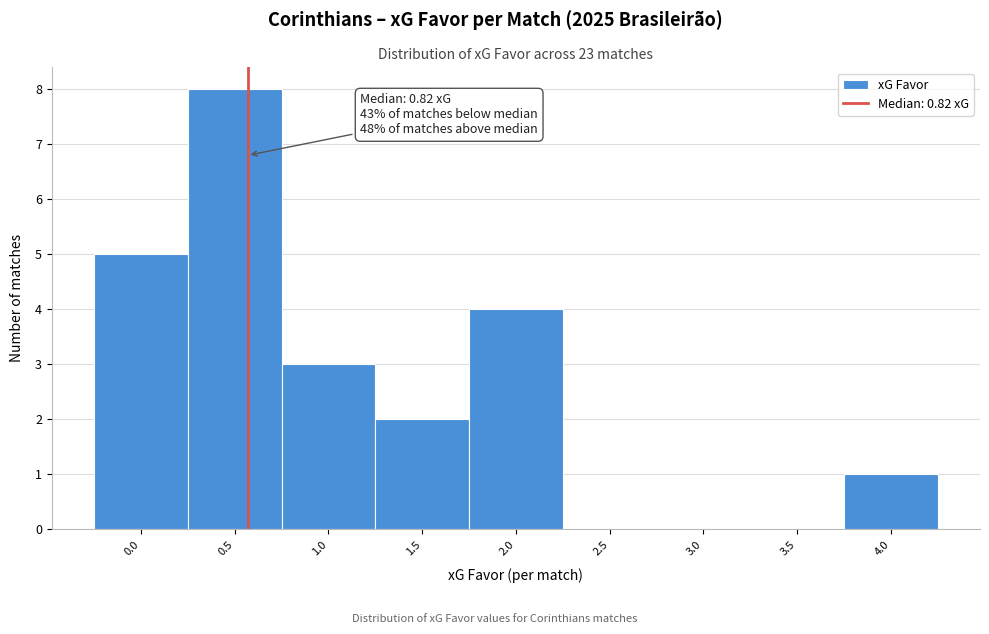

Reading right to left, transcribe all the data shown in this chart.

4.0=1	3.5=0	3.0=0	2.5=0	2.0=4	1.5=2	1.0=3	0.5=8	0.0=5